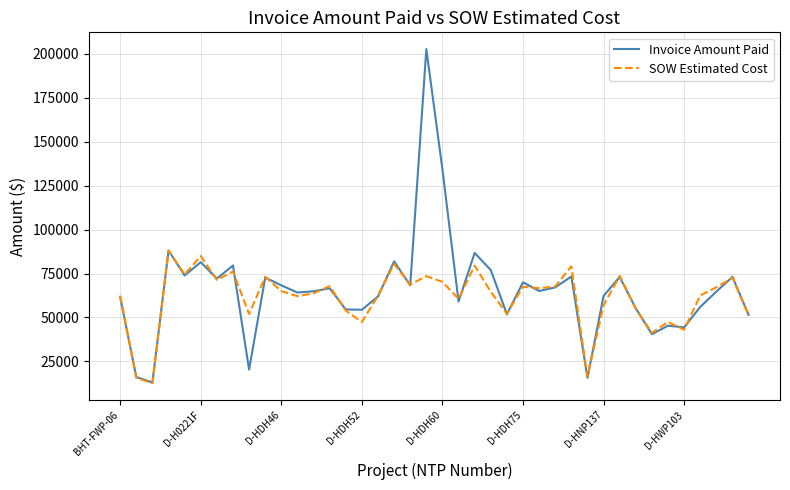

Which series has the widest spread of values?

Invoice Amount Paid